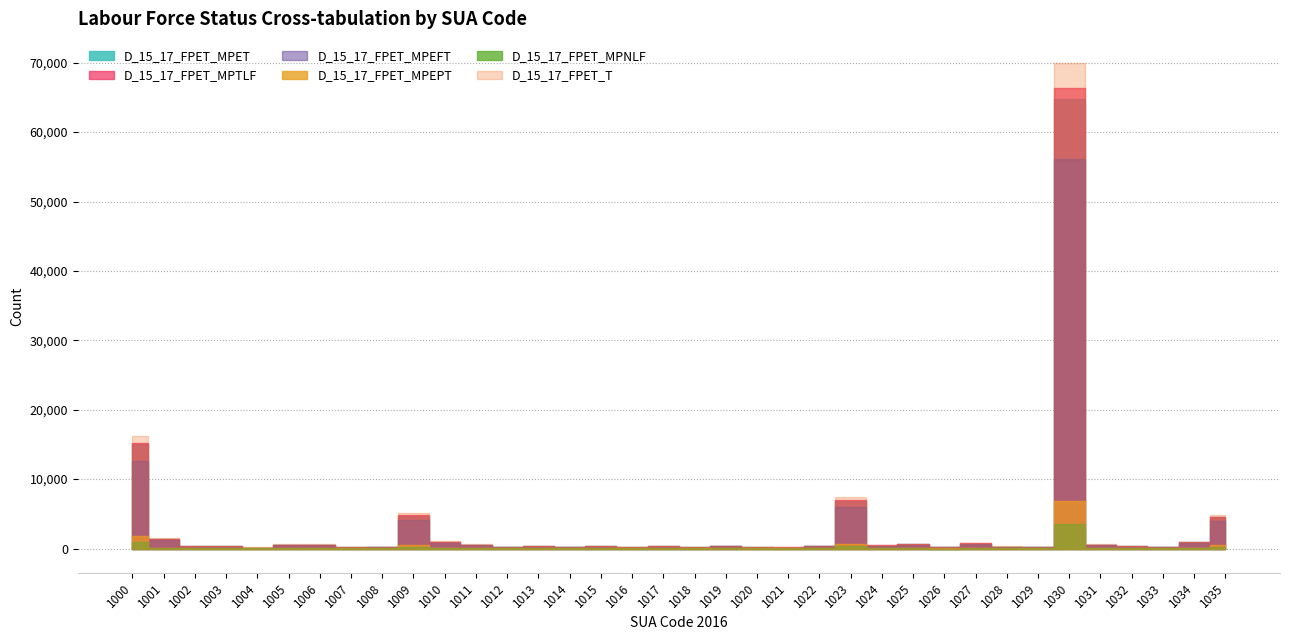

Rank the series at 1024 from lowest to highest value.

D_15_17_FPET_MPNLF, D_15_17_FPET_MPEPT, D_15_17_FPET_MPEFT, D_15_17_FPET_MPET, D_15_17_FPET_MPTLF, D_15_17_FPET_T